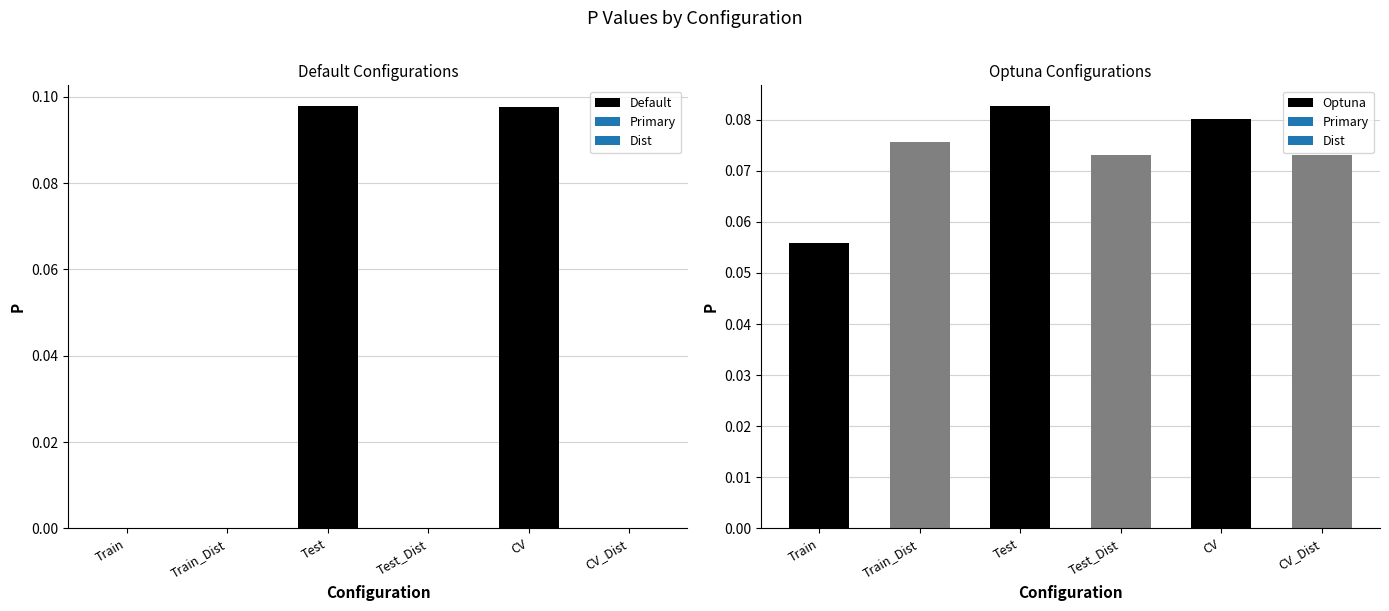

What is the difference between the highest and lowest values at Train_Dist?

0.1